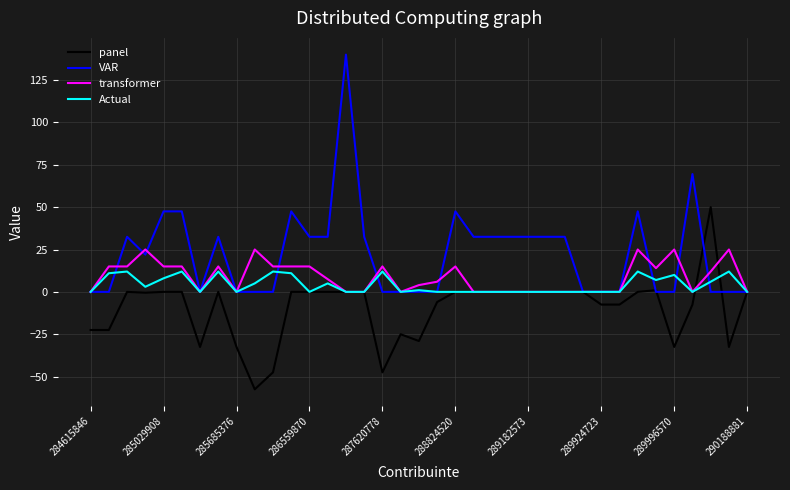

What is the highest value of the Actual series?

12.0